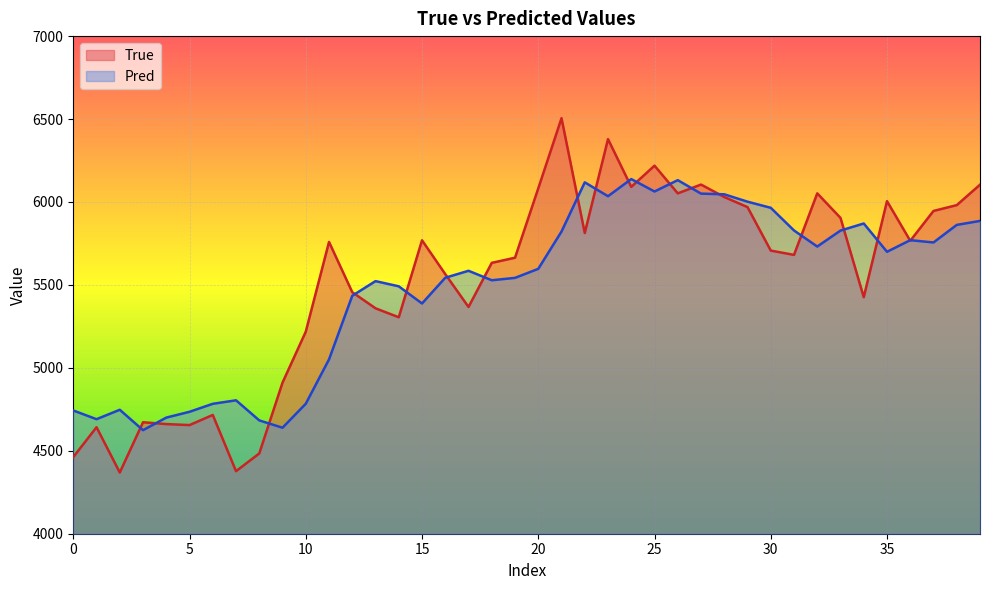

The Pred series shows 5964.9 at 30. True or false?

True